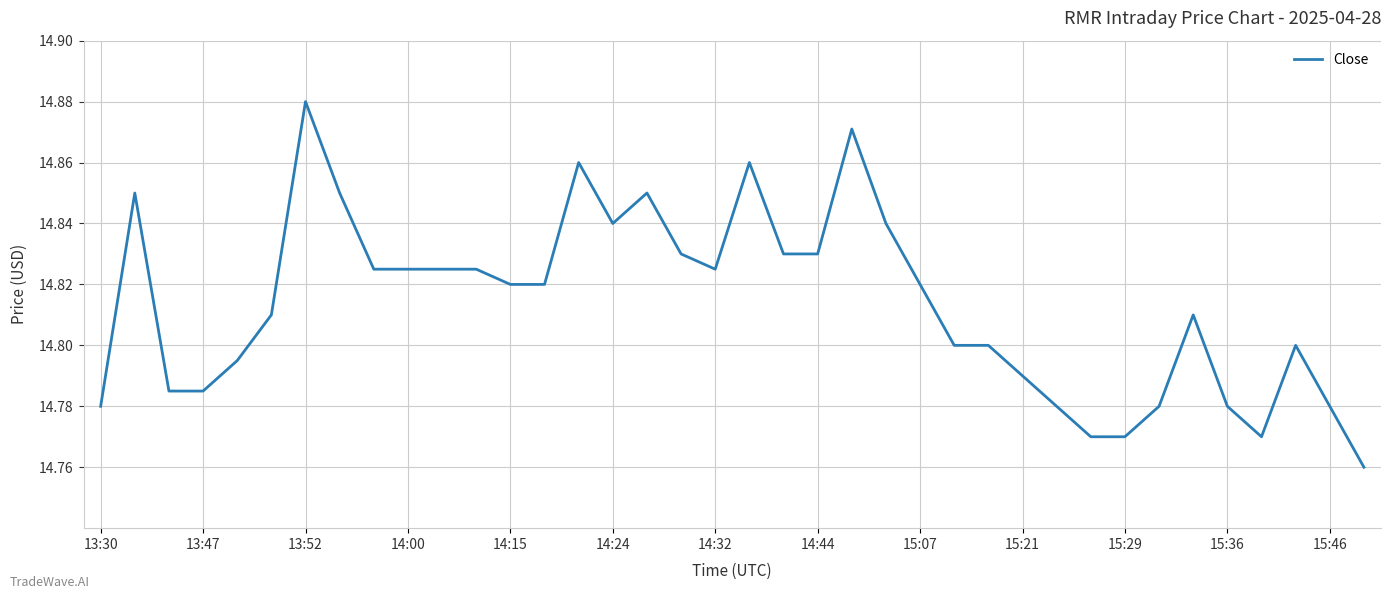

Does the chart display data point markers on the line(s)?

No